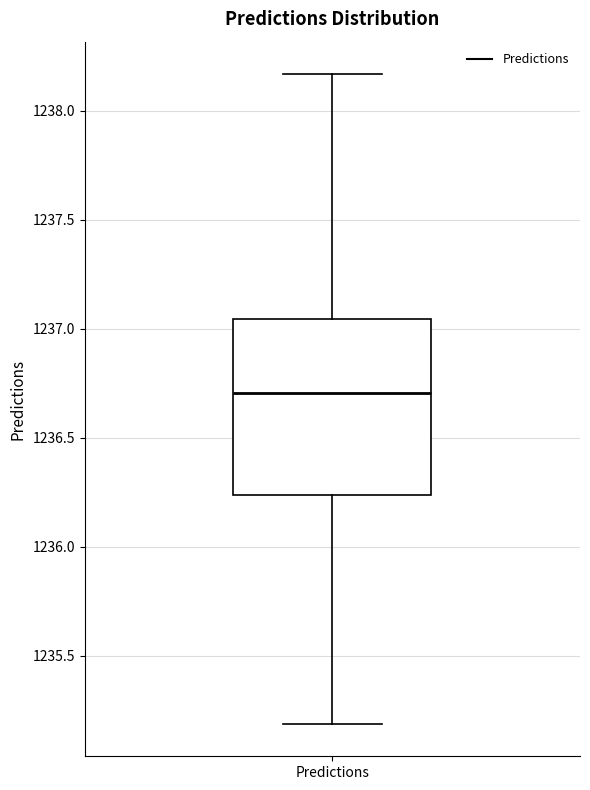

Where does the median line of the box for Predictions sit on the y-axis? The values are not printed on the chart, so give them approximately, as read against the axis.

1236.70